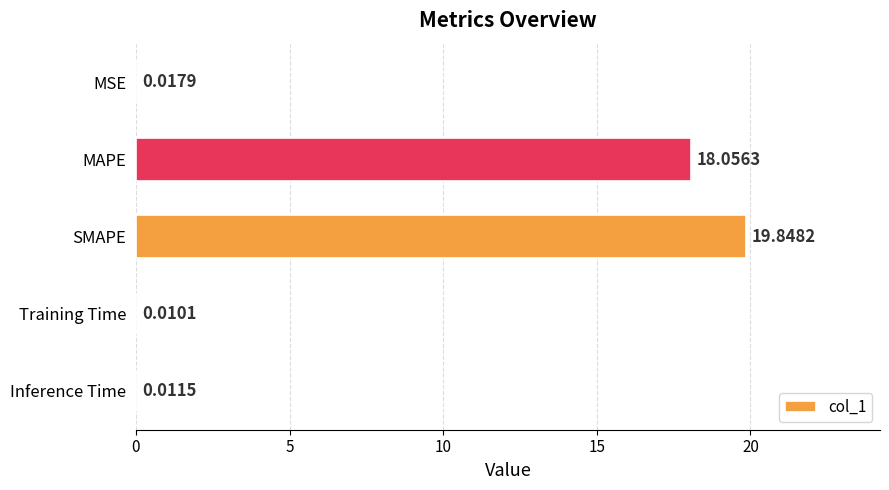

Where is the data nearest to the value 9?

MSE